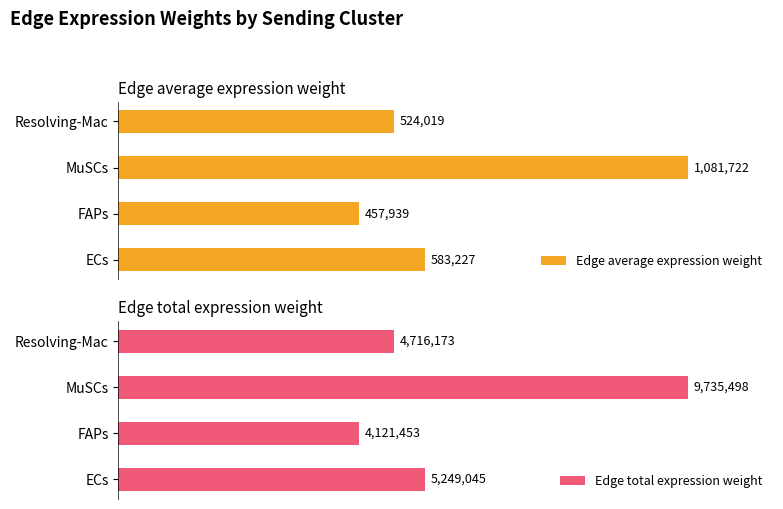

What are all the series names shown in the legend?

Edge average expression weight, Edge total expression weight